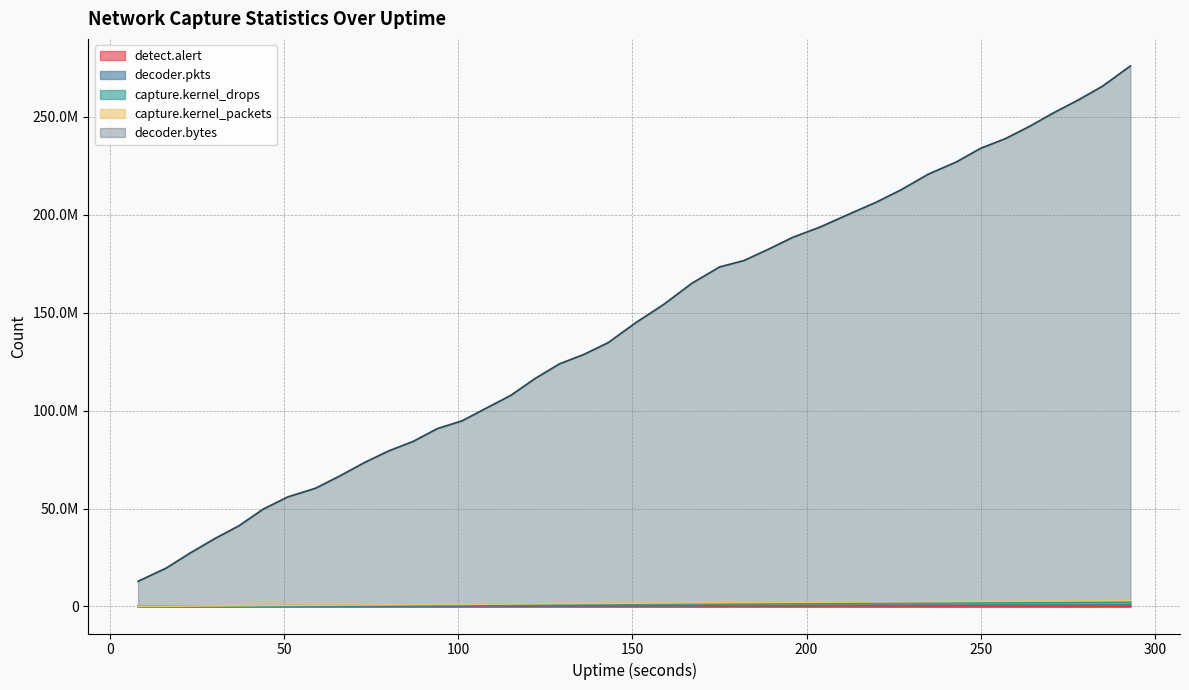

How many values in the capture.kernel_drops series exceed 1322856?

19